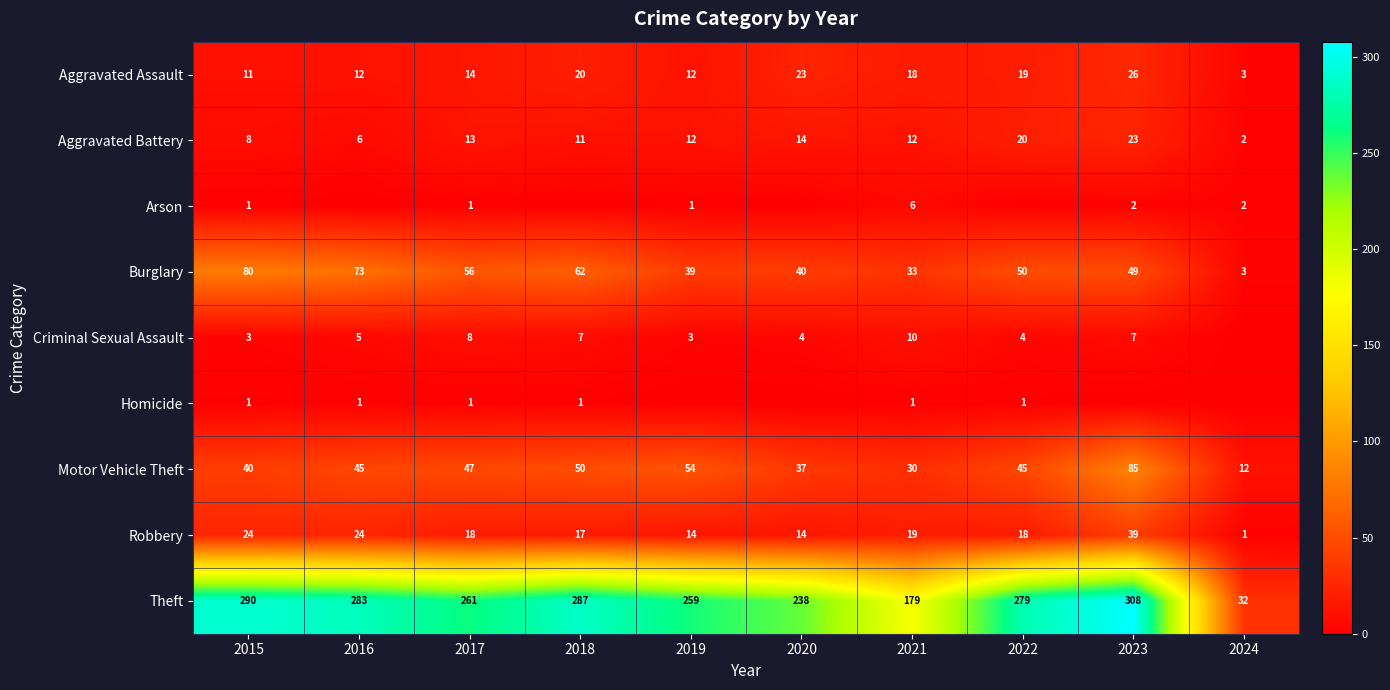

What is the highest value of the Criminal Sexual Assault series?

10